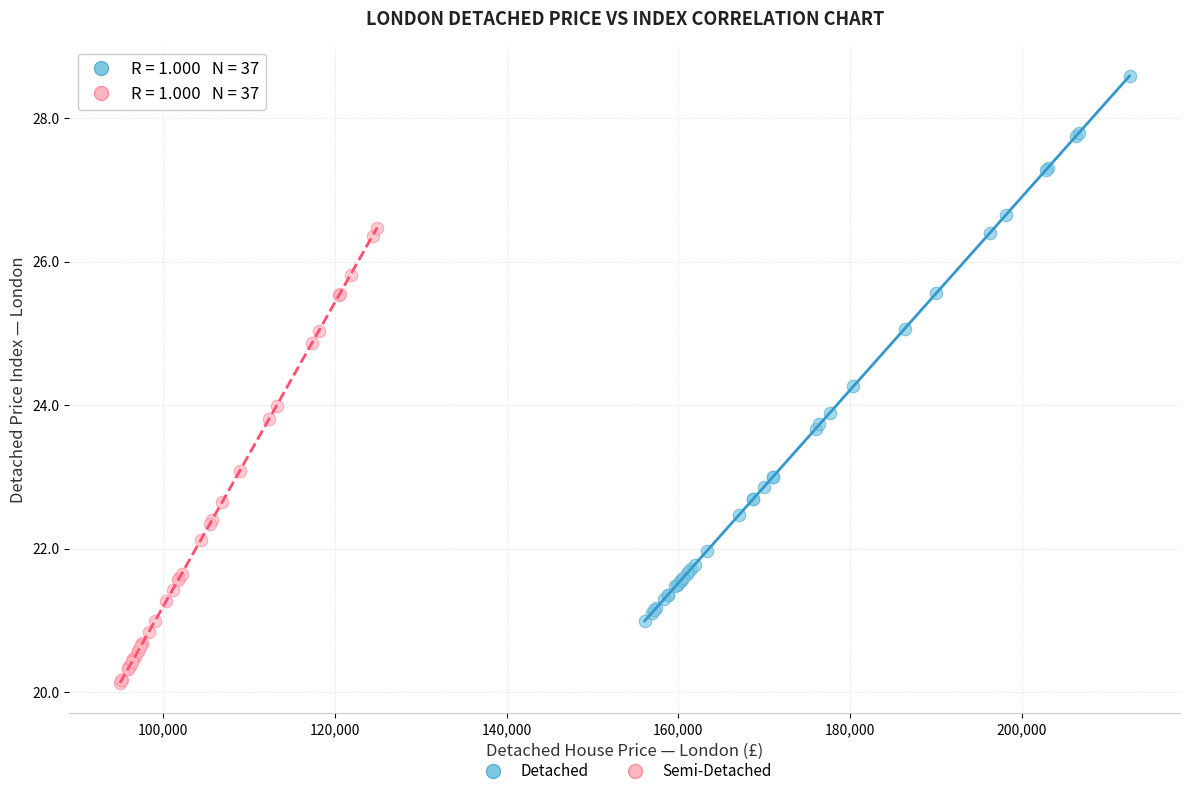

Which series has the widest spread of Y values?

Detached